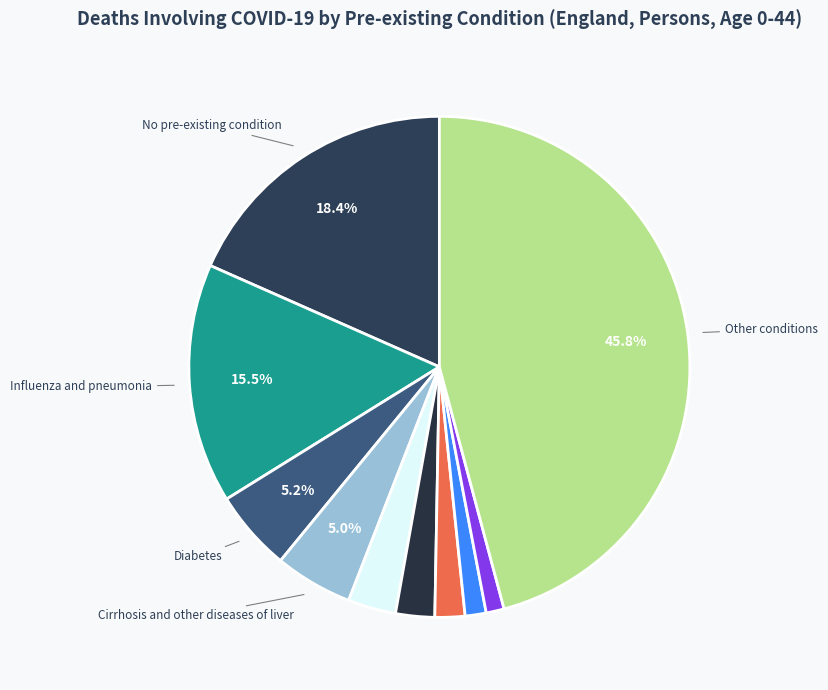

How many slices are in this pie chart?

10